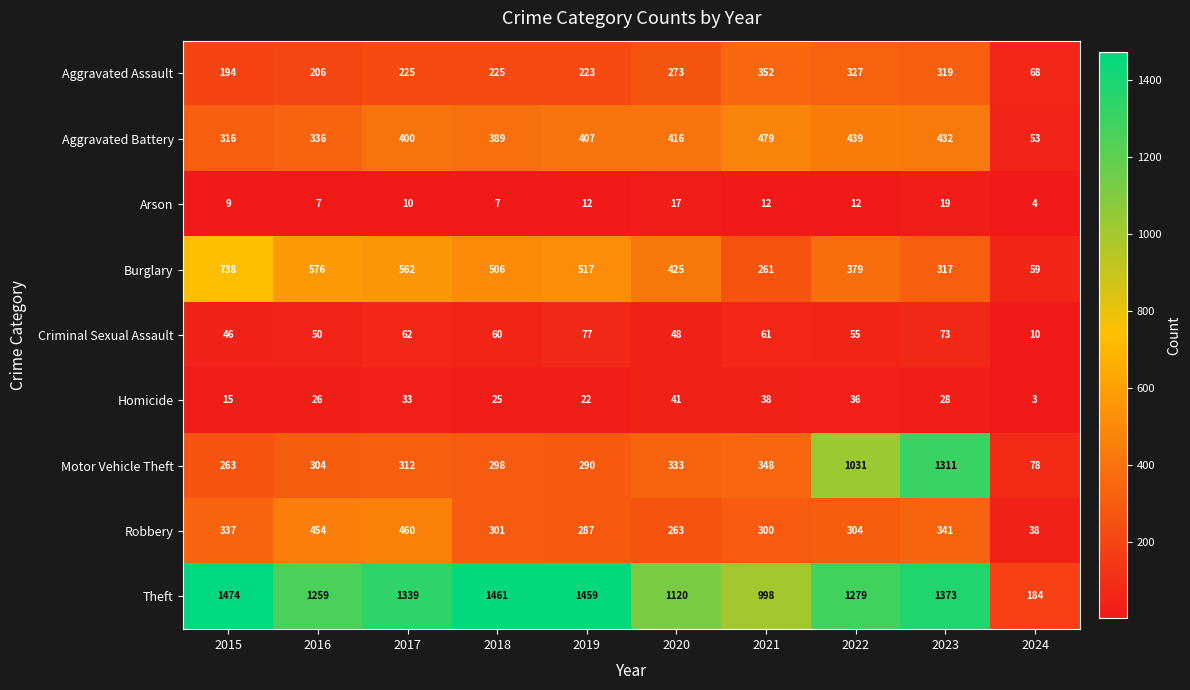

At which category does the chart reach its minimum across all series?

2024